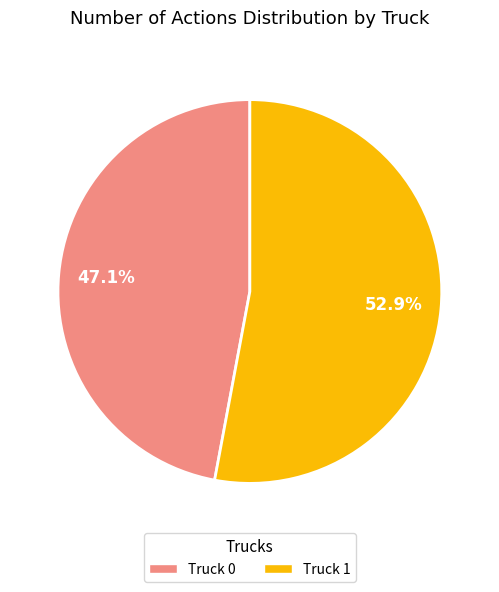

Rank the categories by value from highest to lowest.

Truck 1, Truck 0